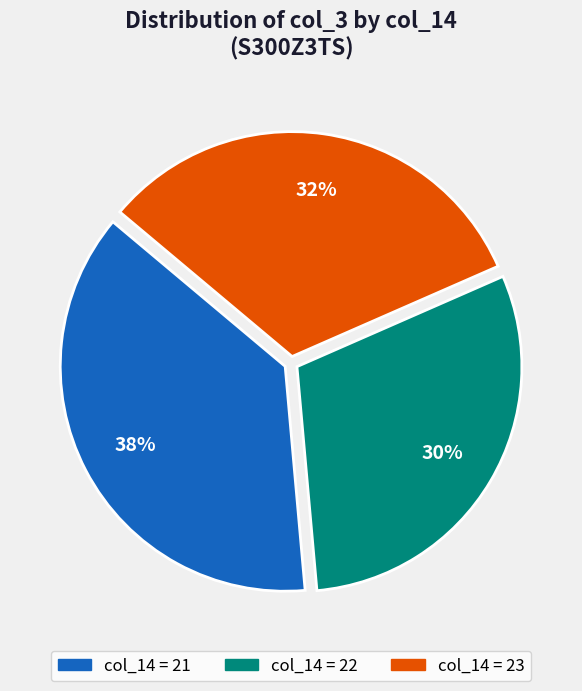

To the nearest percent, what is the average slice percentage?

33%